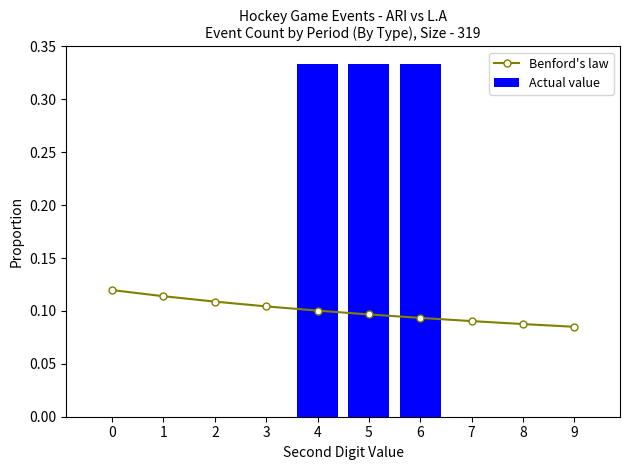

Does the chart contain stacked bars?

No